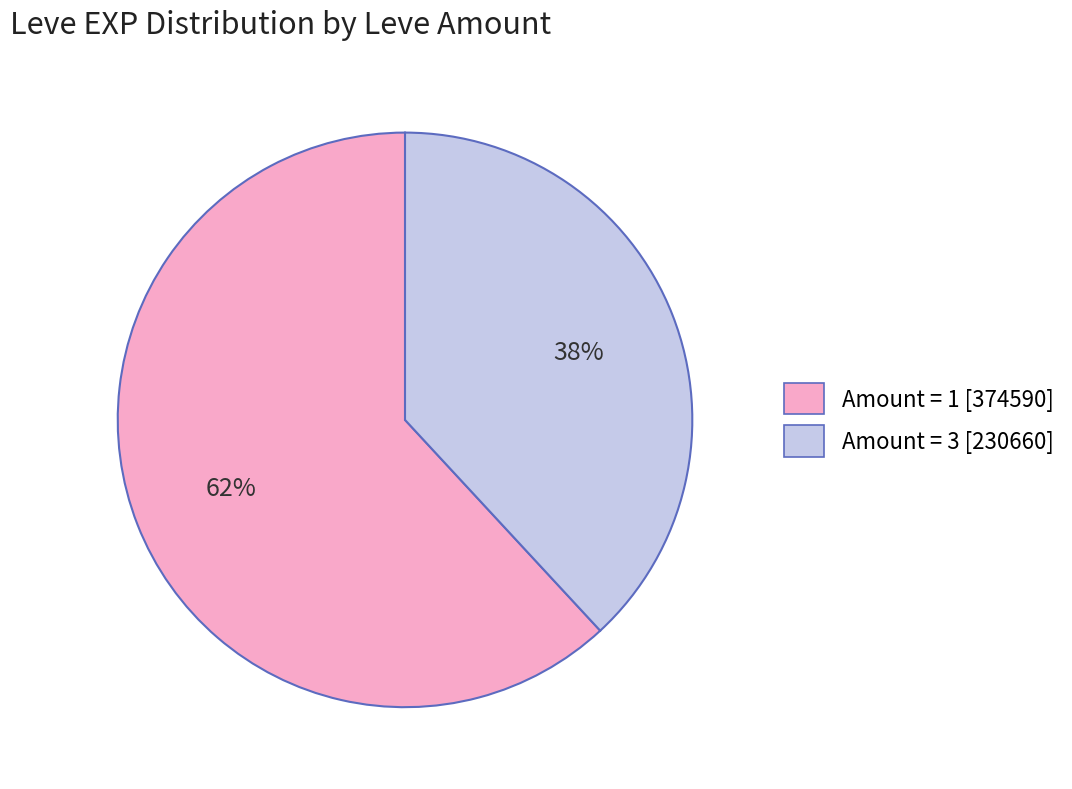

To the nearest percent, what is the average slice percentage?

50%